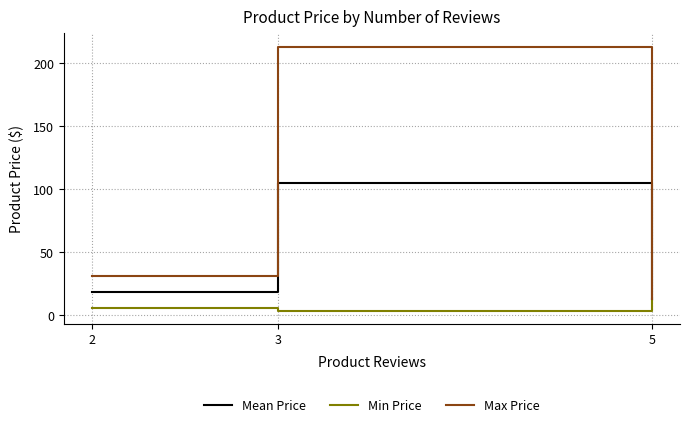

How many values in the Mean Price series exceed 18?

2